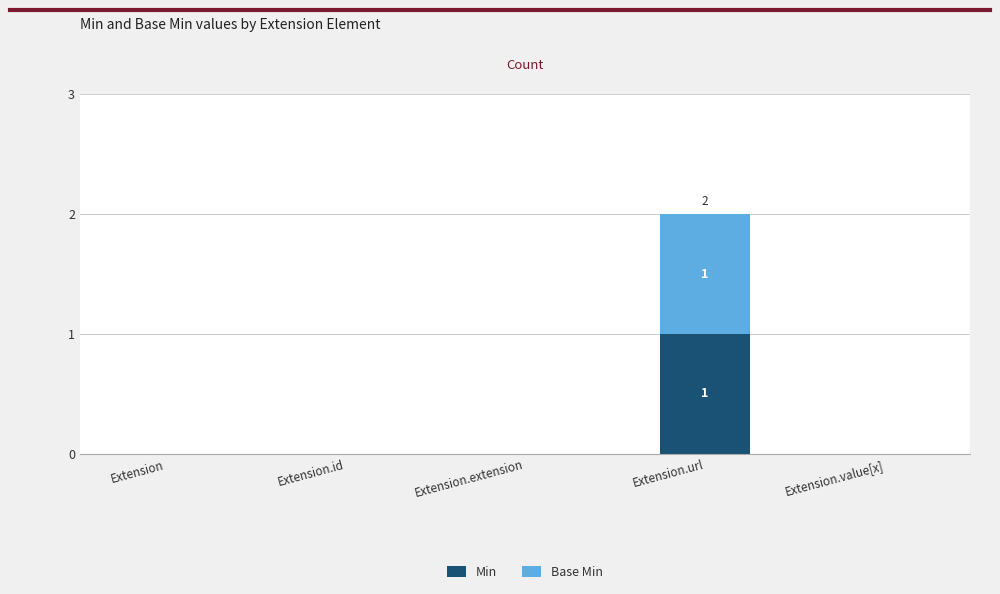

The Min series shows 0 at Extension.url. True or false?

False